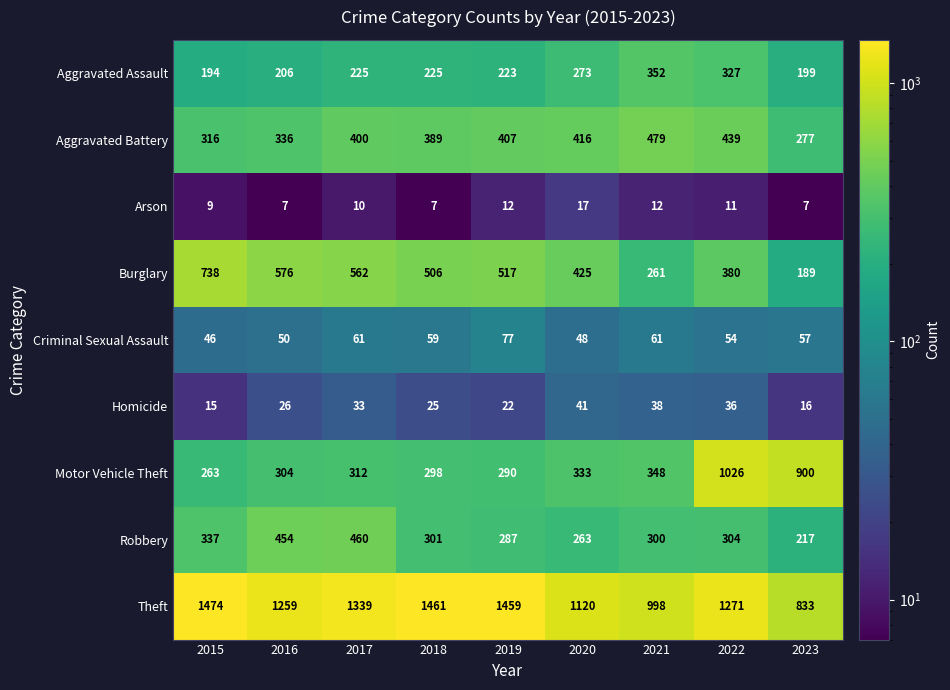

What is the spread (max minus min) of values at 2021?

986